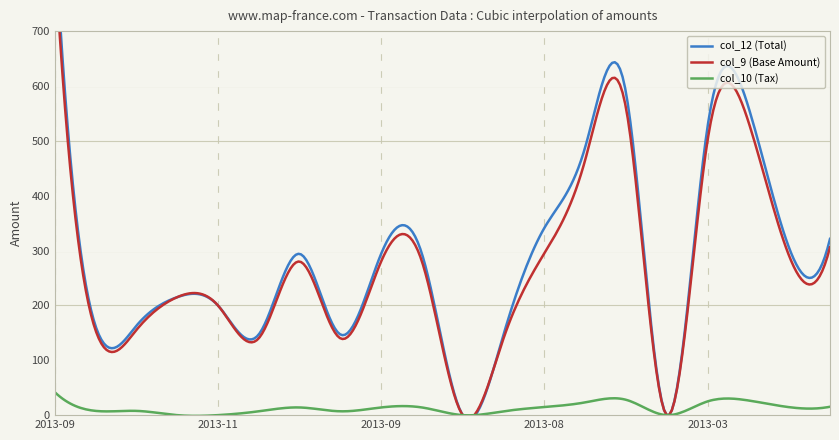

What is the label of the 13th point from the left?

2013-08-23